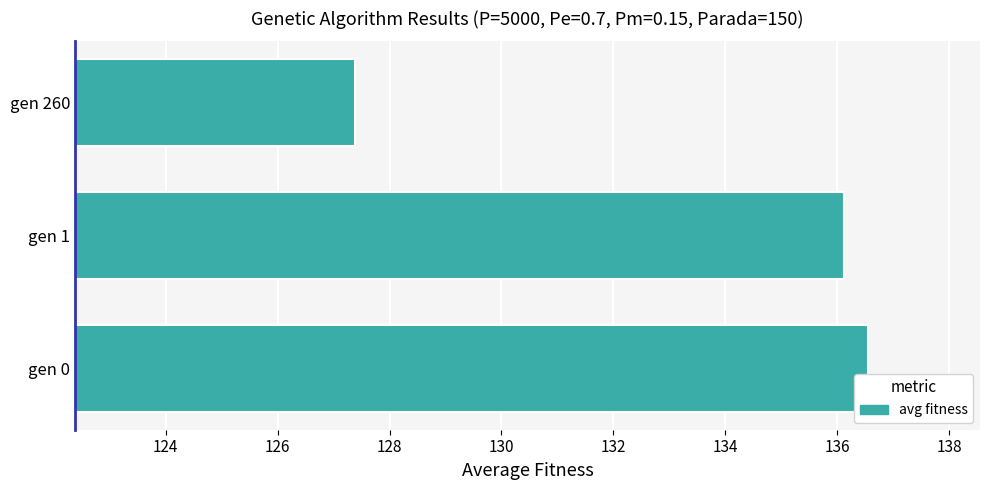

How many distinct data groups are displayed?

1